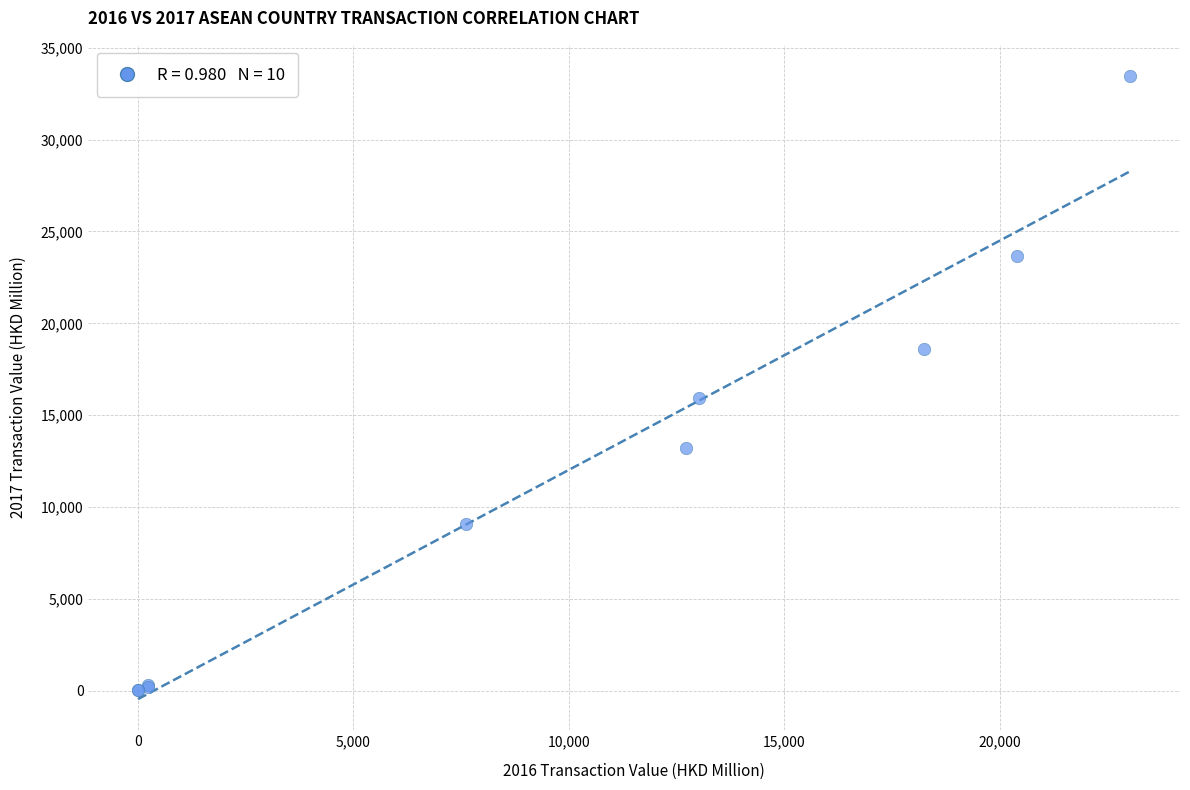

What Y value in the scatter plot is closest to 16737?

15930.3